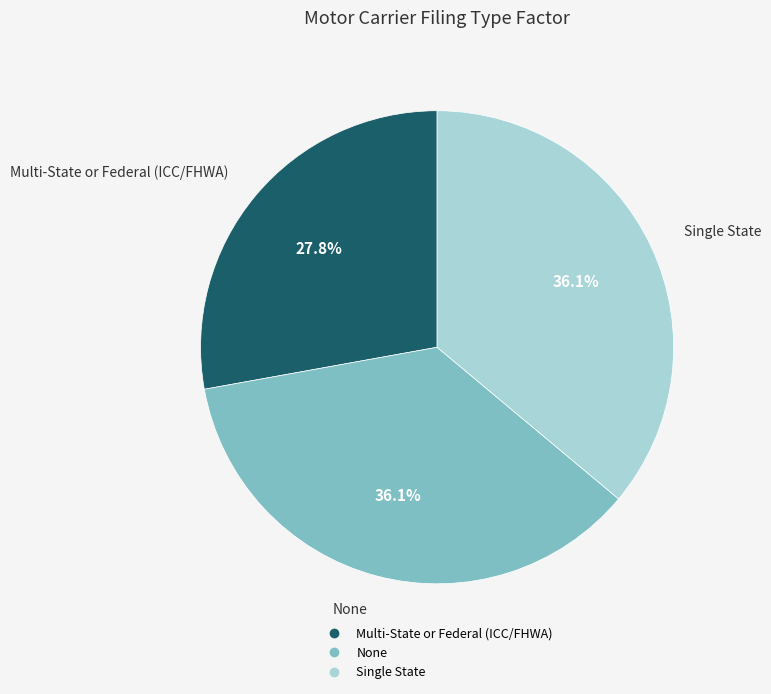

Which slice is the smallest?

Multi-State or Federal (ICC/FHWA)